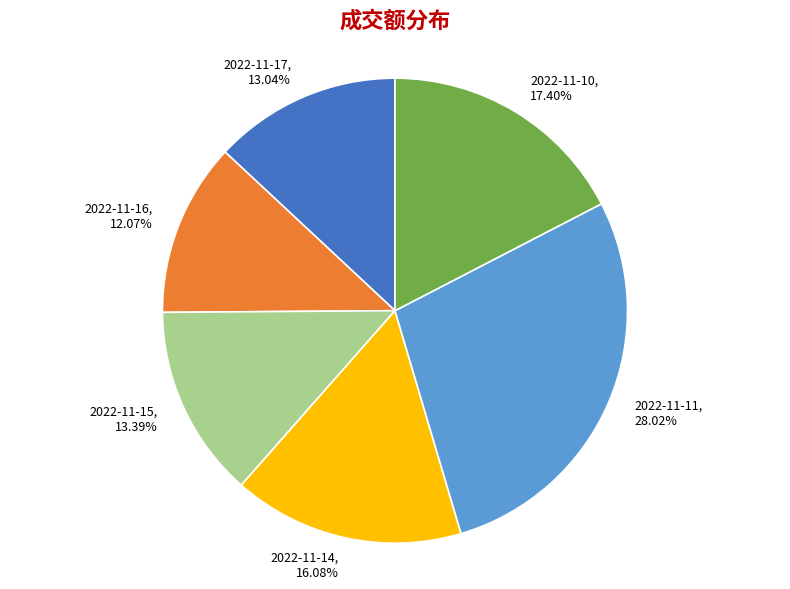

Do 2022-11-10 and 2022-11-11 together represent more than half of the pie?

No